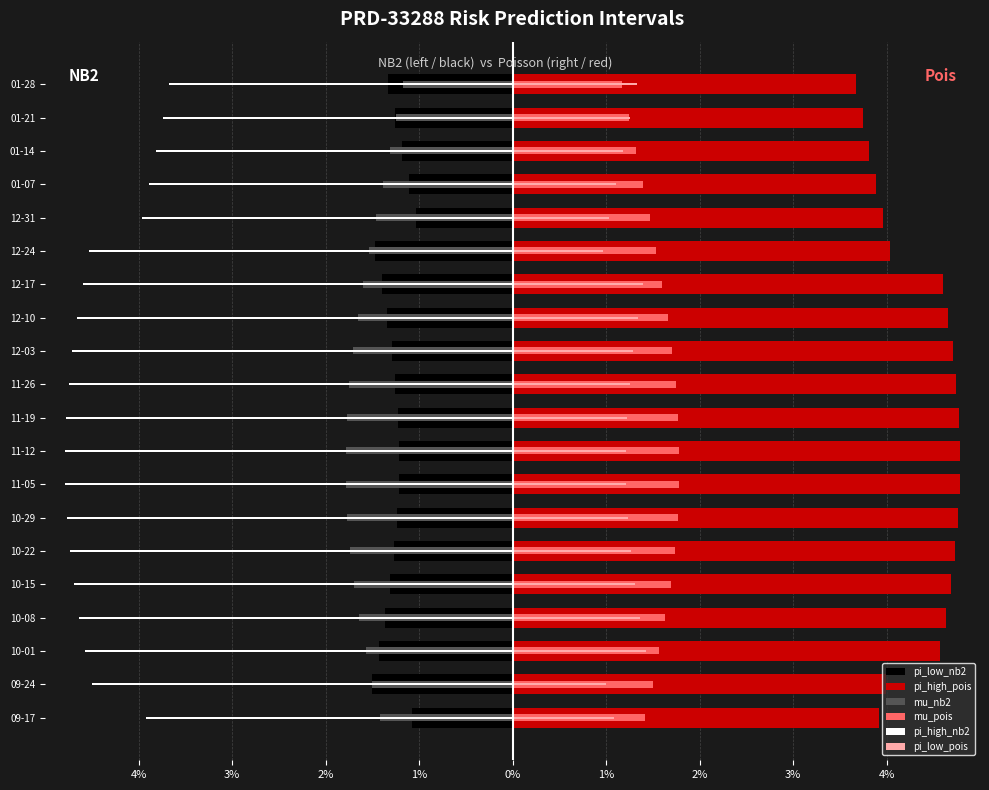

What is the approximate value of pi_low_pois at 12-24?

1.0